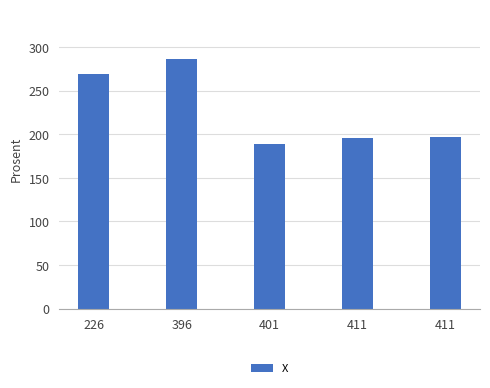

What is the difference between the second highest and minimum values?

80